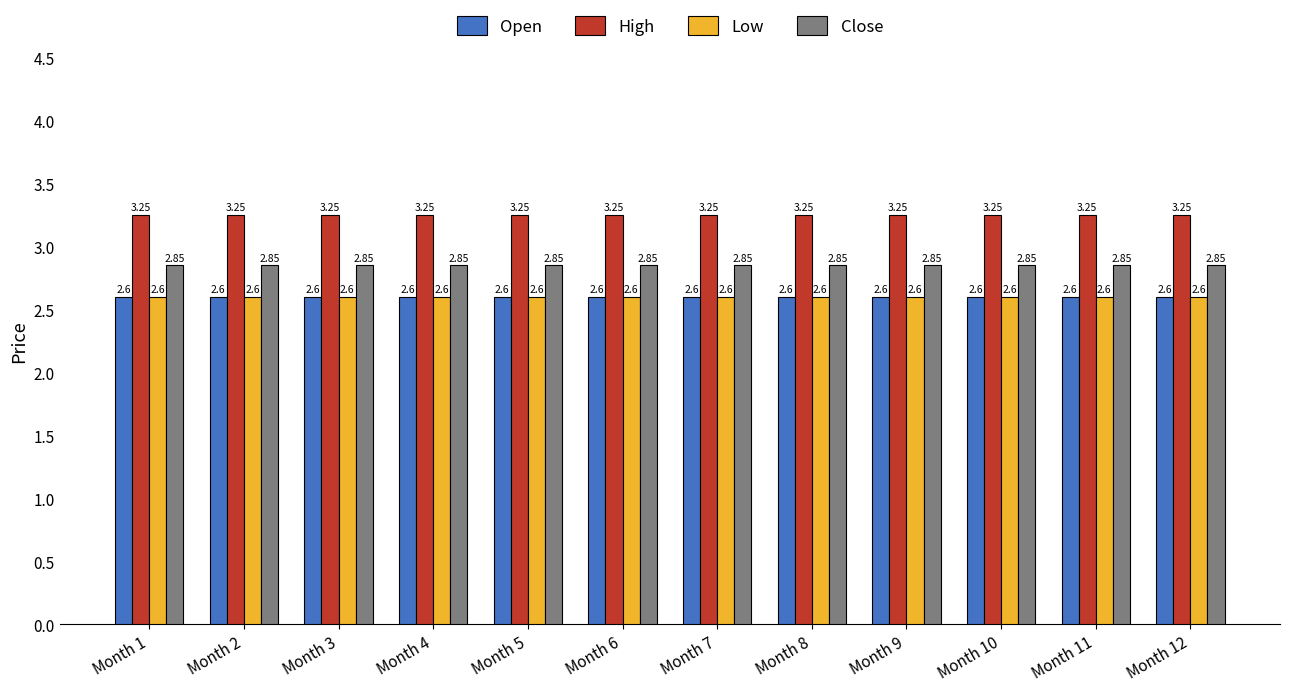

Are the bars horizontal?

No